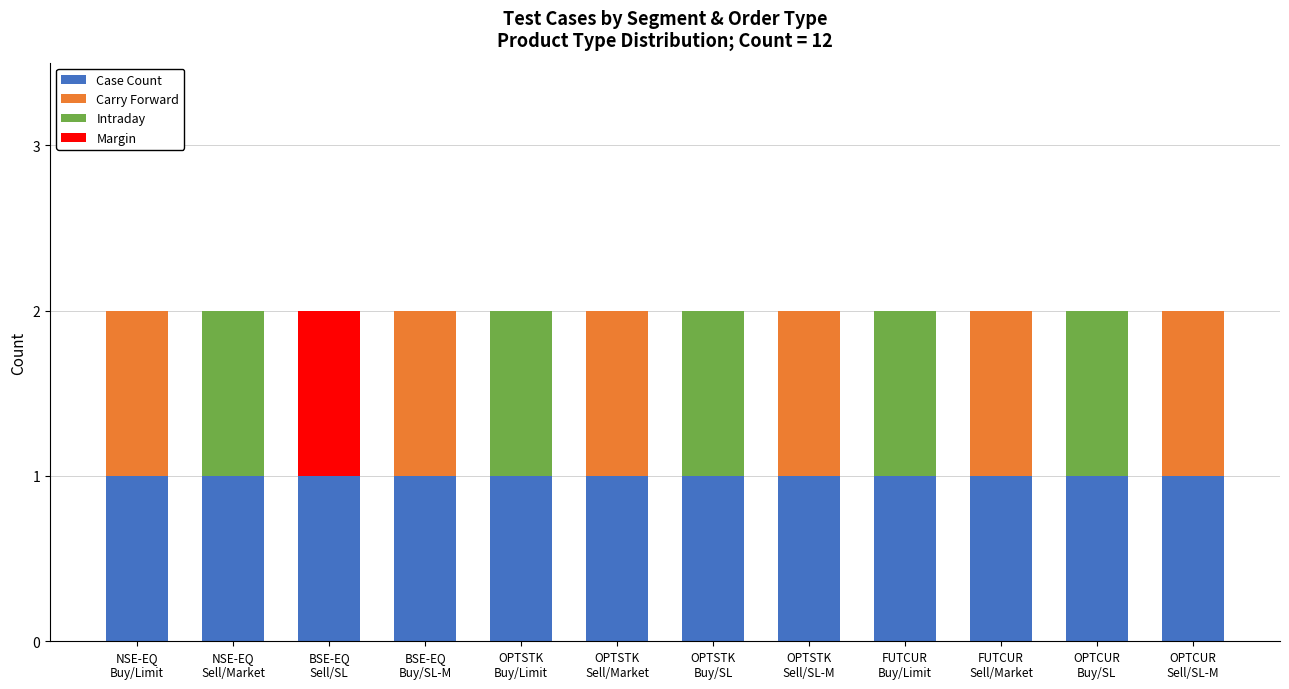

What is the label of the 9th bar from the right?

BSE-EQ
Buy/SL-M